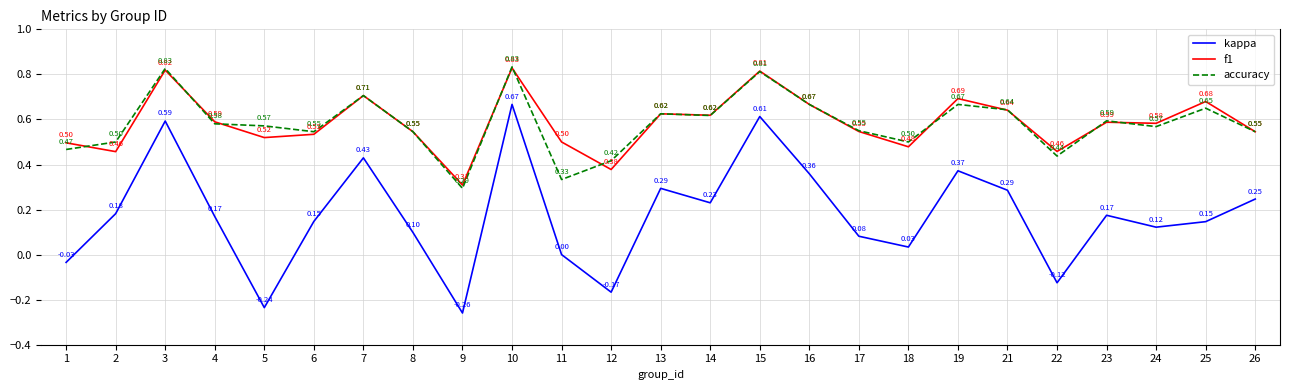

At which category is the sum across all series the highest?

10